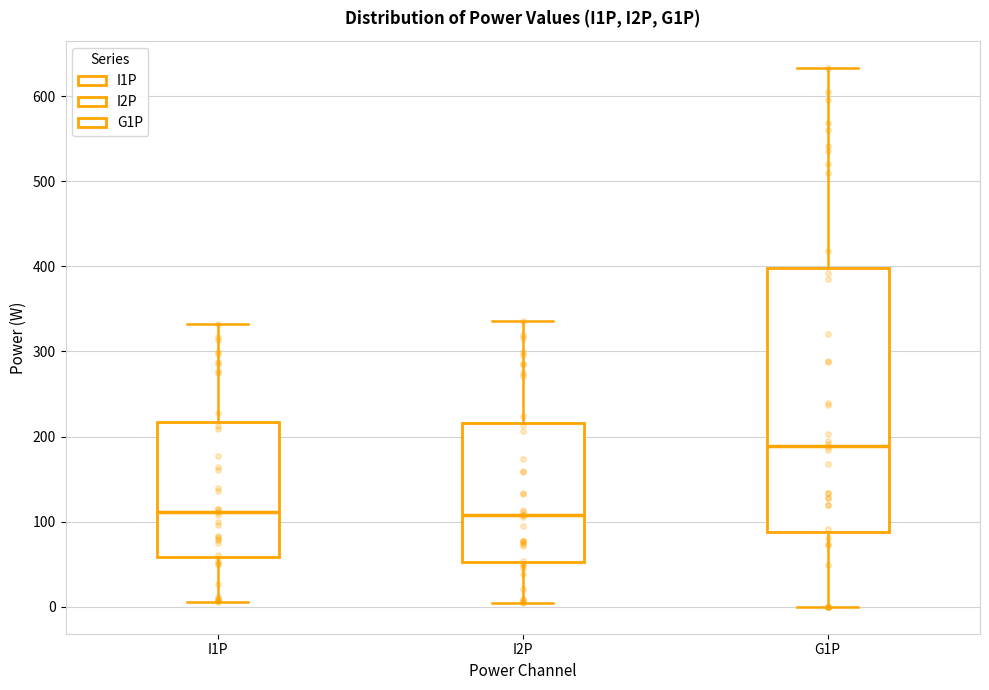

Reading left to right, read every box against the y-axis: the position of its median line, the range the box covers, and the ends of its whiskers. The values are not printed on the chart, so give them approximately, as read against the axis.

I1P: median 110, box 60 to 220, whiskers 10 to 330
I2P: median 110, box 50 to 220, whiskers 0 to 340
G1P: median 190, box 90 to 400, whiskers 0 to 630